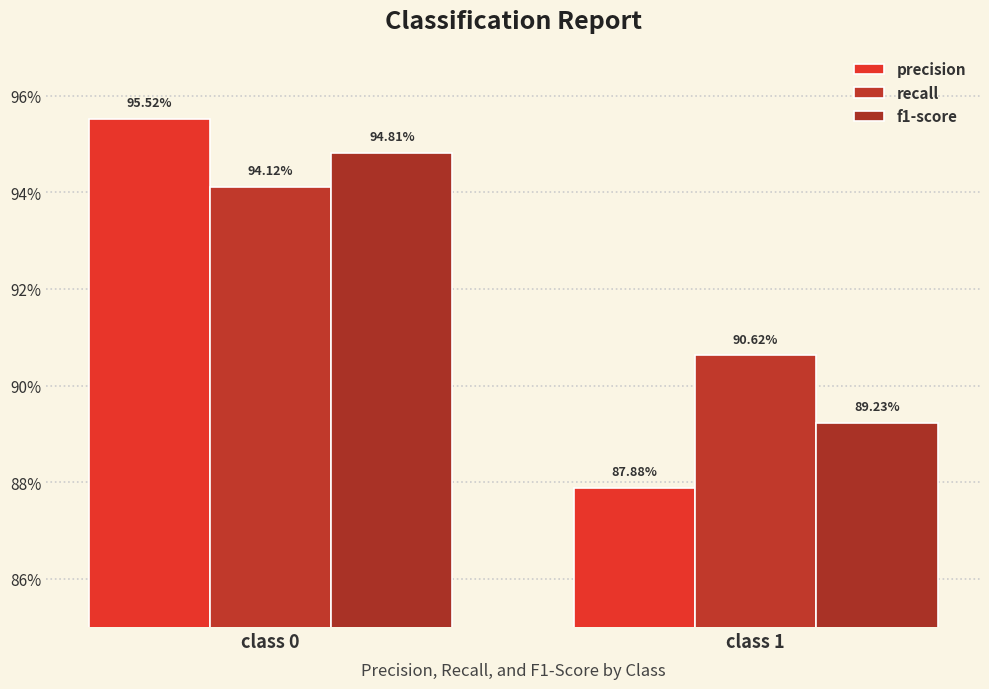

Are the bars horizontal?

No